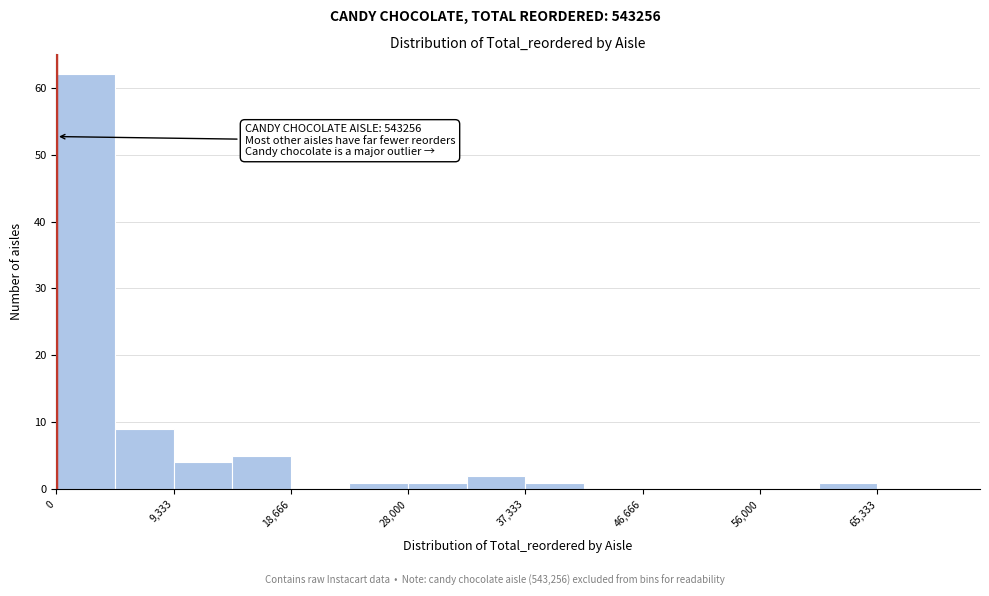

Over which range of the x-axis is the bar tallest?

0 to 5000